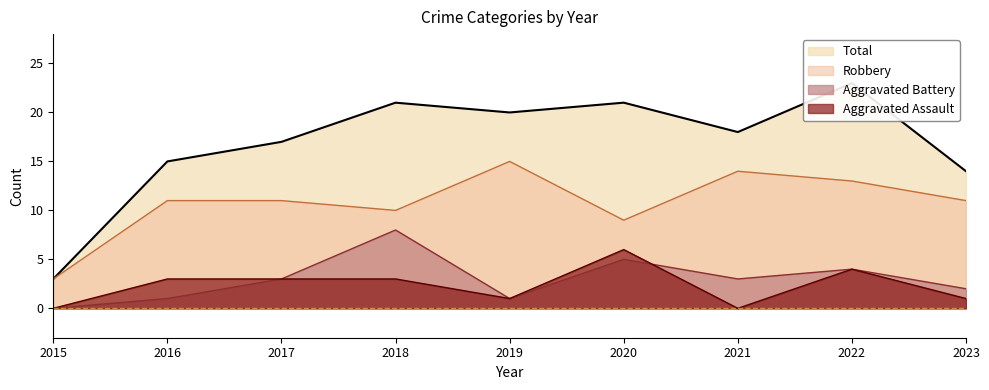

What is the average value of the Total series?

17